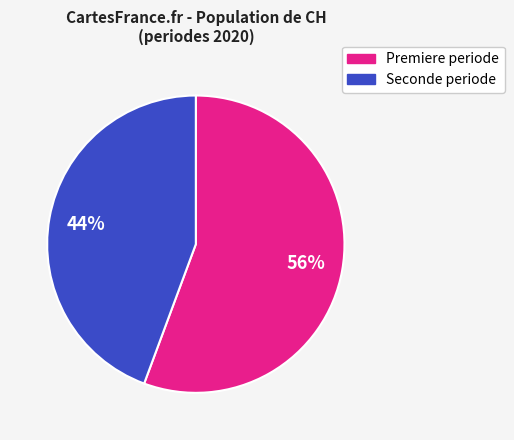

Is there a majority slice in this chart?

Yes